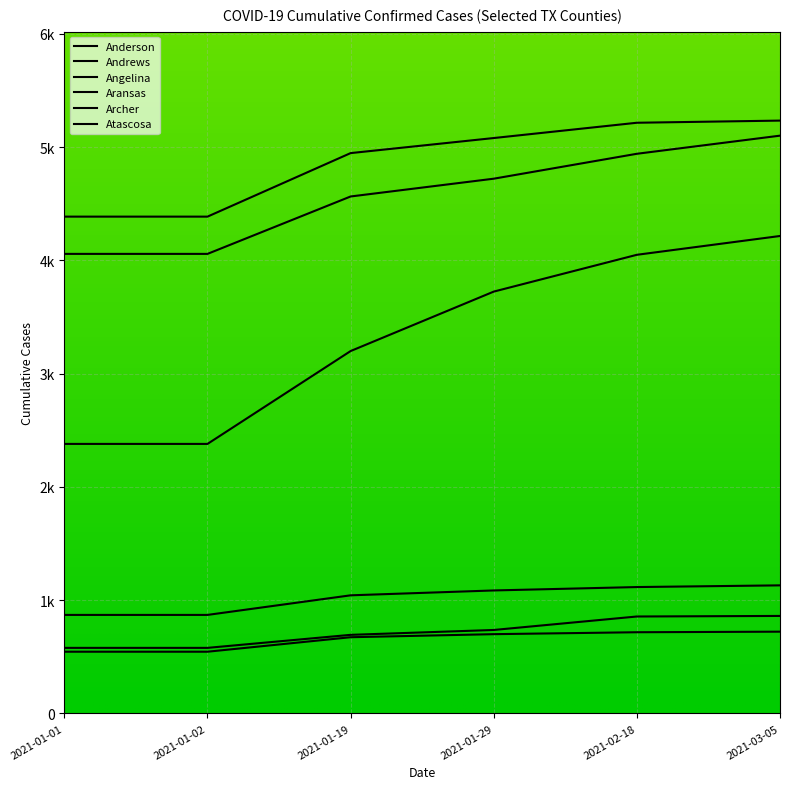

Is this an area chart (filled region under the line)?

No